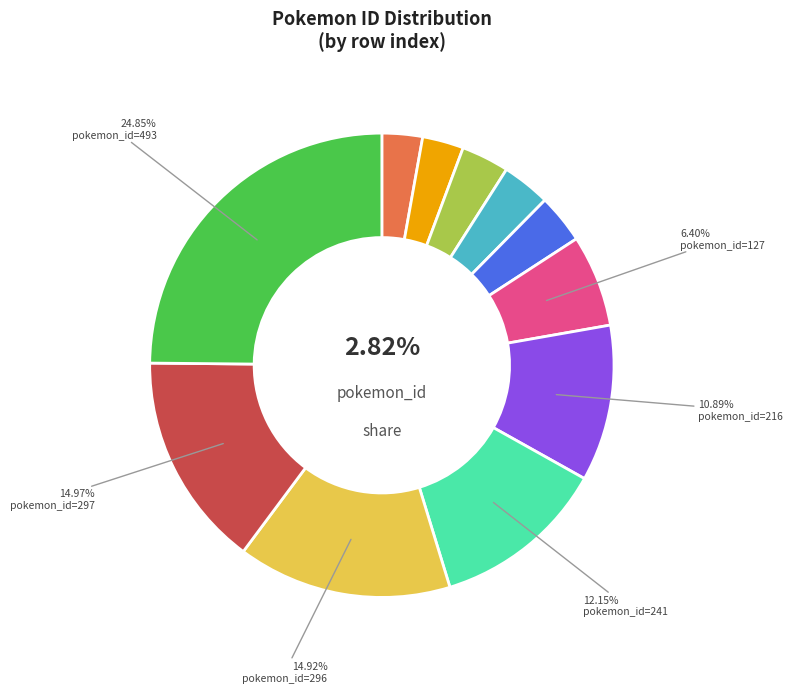

Does any single category account for the majority?

No